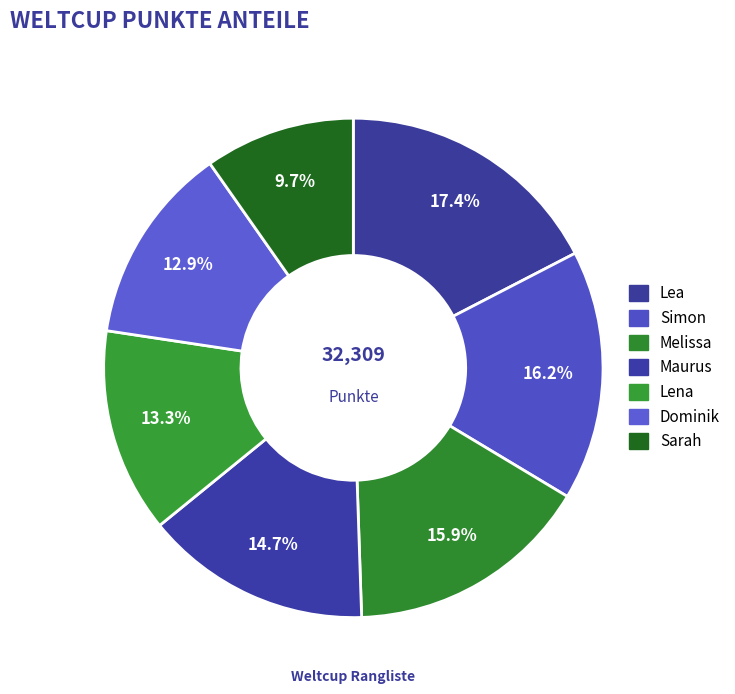

To the nearest percent, what portion does Sarah represent?

10%